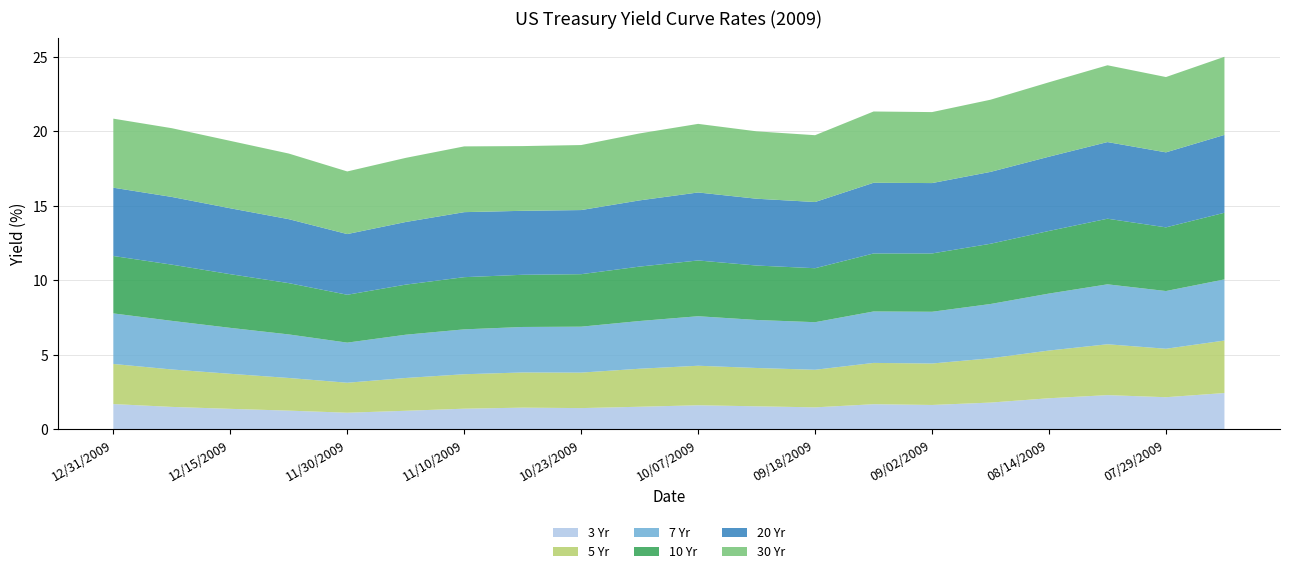

Reading left to right, what are all the values shown in this chart?

3 Yr: 12/31/2009=1.7	12/23/2009=1.5	12/15/2009=1.4	12/07/2009=1.3	11/30/2009=1.1	11/20/2009=1.2	11/10/2009=1.4	11/03/2009=1.5	10/23/2009=1.4	10/15/2009=1.5	10/07/2009=1.6	09/28/2009=1.6	09/18/2009=1.5	09/10/2009=1.7	09/02/2009=1.6	08/24/2009=1.8	08/14/2009=2.1	08/06/2009=2.3	07/29/2009=2.2	07/20/2009=2.4
5 Yr: 12/31/2009=2.7	12/23/2009=2.5	12/15/2009=2.4	12/07/2009=2.2	11/30/2009=2.0	11/20/2009=2.2	11/10/2009=2.3	11/03/2009=2.4	10/23/2009=2.4	10/15/2009=2.5	10/07/2009=2.6	09/28/2009=2.6	09/18/2009=2.5	09/10/2009=2.8	09/02/2009=2.8	08/24/2009=3.0	08/14/2009=3.2	08/06/2009=3.4	07/29/2009=3.2	07/20/2009=3.5
7 Yr: 12/31/2009=3.4	12/23/2009=3.3	12/15/2009=3.1	12/07/2009=2.9	11/30/2009=2.7	11/20/2009=2.9	11/10/2009=3.0	11/03/2009=3.0	10/23/2009=3.1	10/15/2009=3.2	10/07/2009=3.3	09/28/2009=3.2	09/18/2009=3.2	09/10/2009=3.5	09/02/2009=3.5	08/24/2009=3.6	08/14/2009=3.8	08/06/2009=4.0	07/29/2009=3.9	07/20/2009=4.1
10 Yr: 12/31/2009=3.9	12/23/2009=3.8	12/15/2009=3.6	12/07/2009=3.4	11/30/2009=3.2	11/20/2009=3.4	11/10/2009=3.5	11/03/2009=3.5	10/23/2009=3.5	10/15/2009=3.6	10/07/2009=3.7	09/28/2009=3.6	09/18/2009=3.6	09/10/2009=3.9	09/02/2009=3.9	08/24/2009=4.0	08/14/2009=4.2	08/06/2009=4.4	07/29/2009=4.3	07/20/2009=4.5
20 Yr: 12/31/2009=4.6	12/23/2009=4.5	12/15/2009=4.4	12/07/2009=4.3	11/30/2009=4.1	11/20/2009=4.2	11/10/2009=4.4	11/03/2009=4.3	10/23/2009=4.3	10/15/2009=4.4	10/07/2009=4.6	09/28/2009=4.5	09/18/2009=4.4	09/10/2009=4.7	09/02/2009=4.7	08/24/2009=4.8	08/14/2009=5.0	08/06/2009=5.1	07/29/2009=5.0	07/20/2009=5.2
30 Yr: 12/31/2009=4.6	12/23/2009=4.6	12/15/2009=4.5	12/07/2009=4.4	11/30/2009=4.2	11/20/2009=4.3	11/10/2009=4.4	11/03/2009=4.3	10/23/2009=4.4	10/15/2009=4.5	10/07/2009=4.6	09/28/2009=4.5	09/18/2009=4.5	09/10/2009=4.8	09/02/2009=4.8	08/24/2009=4.8	08/14/2009=5.0	08/06/2009=5.2	07/29/2009=5.0	07/20/2009=5.2